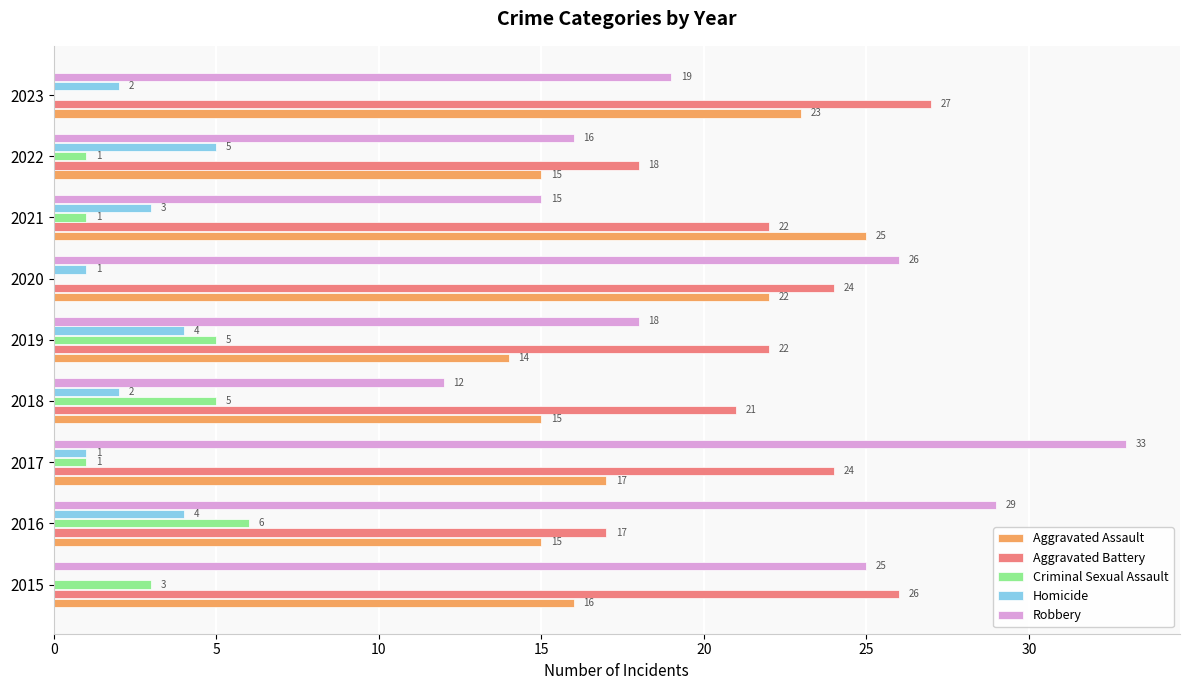

What are all the series names shown in the legend?

Aggravated Assault, Aggravated Battery, Criminal Sexual Assault, Homicide, Robbery